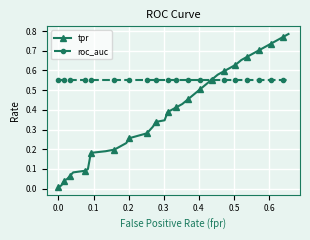

Which series has the widest spread of values?

tpr